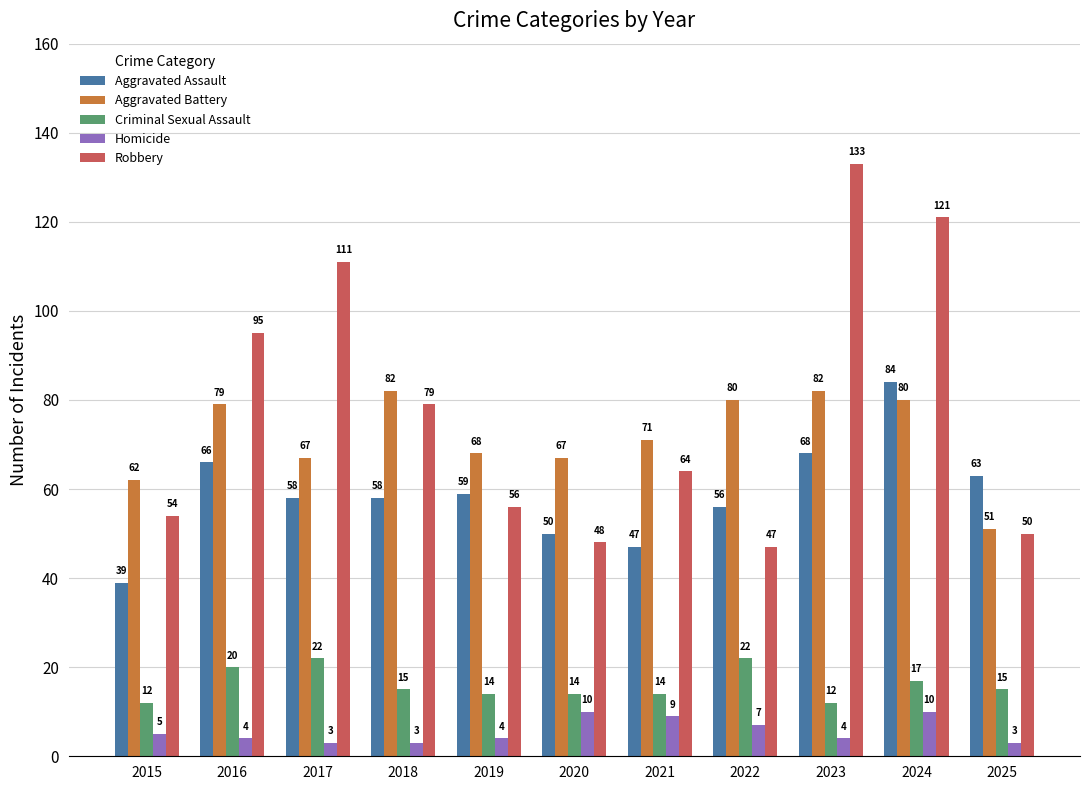

Reading left to right, transcribe all the data shown in this chart.

Aggravated Assault: 39	66	58	58	59	50	47	56	68	84	63
Aggravated Battery: 62	79	67	82	68	67	71	80	82	80	51
Criminal Sexual Assault: 12	20	22	15	14	14	14	22	12	17	15
Homicide: 5	4	3	3	4	10	9	7	4	10	3
Robbery: 54	95	111	79	56	48	64	47	133	121	50